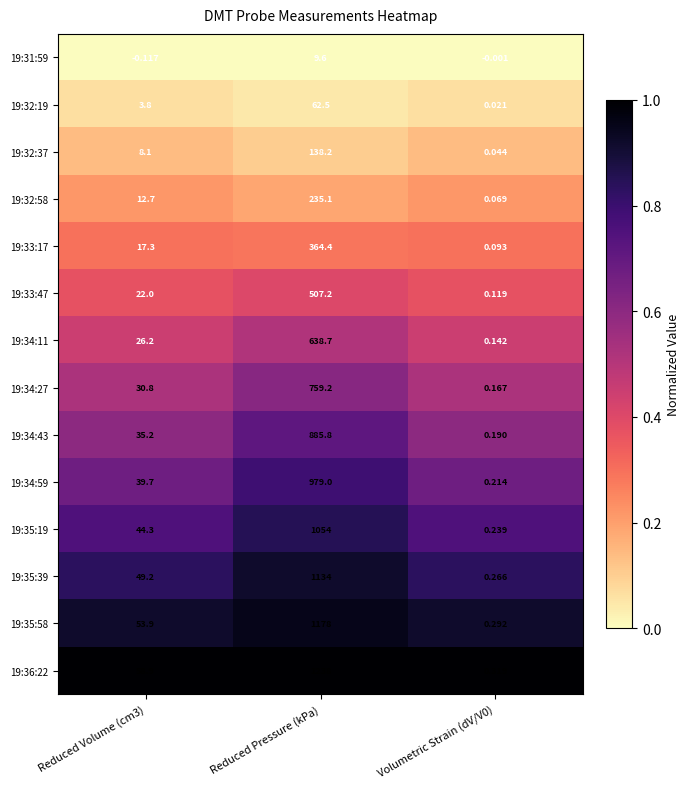

List the series in order of their peak value, lowest first.

19:31:59, 19:32:19, 19:32:37, 19:32:58, 19:33:17, 19:33:47, 19:34:11, 19:34:27, 19:34:43, 19:34:59, 19:35:19, 19:35:39, 19:35:58, 19:36:22